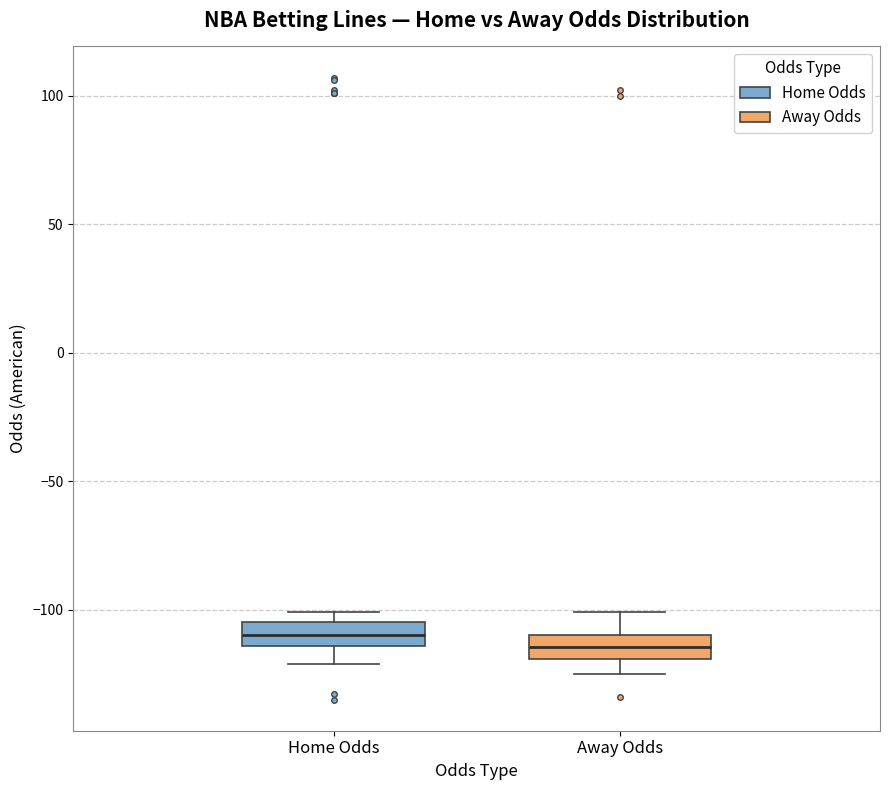

Reading left to right, read every box against the y-axis: the position of its median line, the range the box covers, and the ends of its whiskers. The values are not printed on the chart, so give them approximately, as read against the axis.

Home Odds: median -110, box -115 to -105, whiskers -120 to -100
Away Odds: median -115, box -120 to -110, whiskers -125 to -100